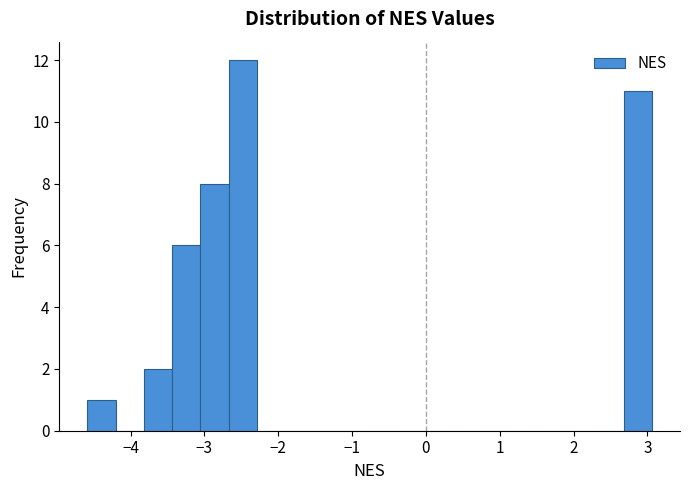

Read against the x-axis, roughly where is the centre of the tallest bar?

-2.5